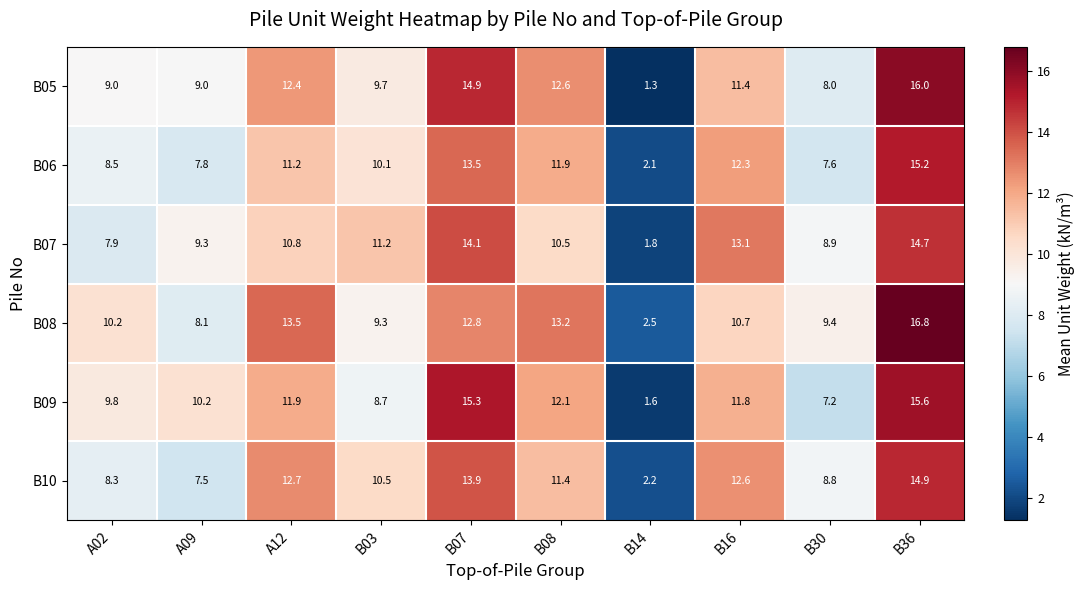

Where is B06 nearest to the value 8?

A09